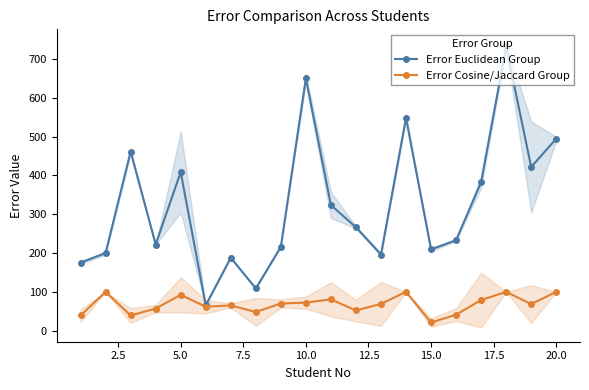

Which series has the widest spread of values?

Error Euclidean Group